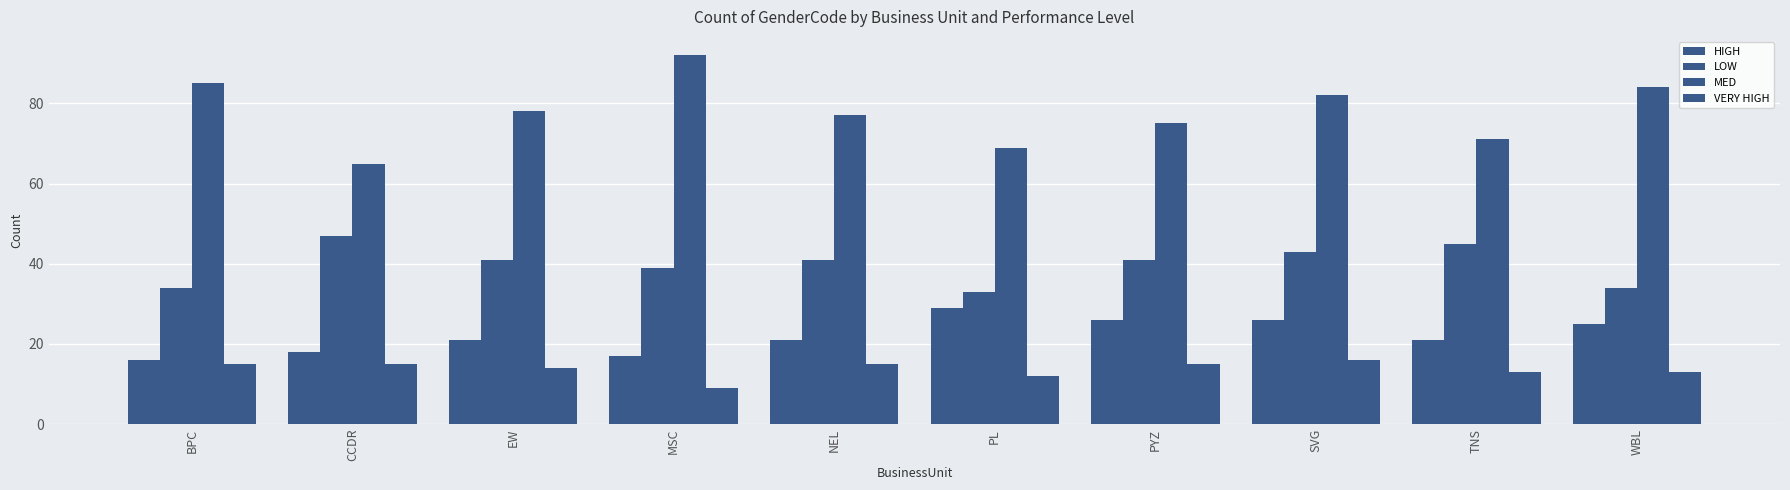

Are the bars horizontal?

No